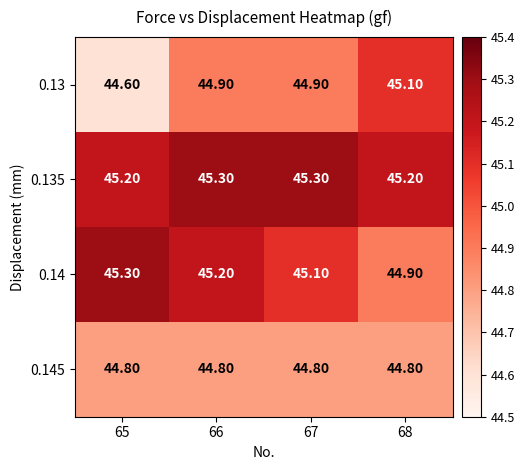

How many series are shown in this chart?

4